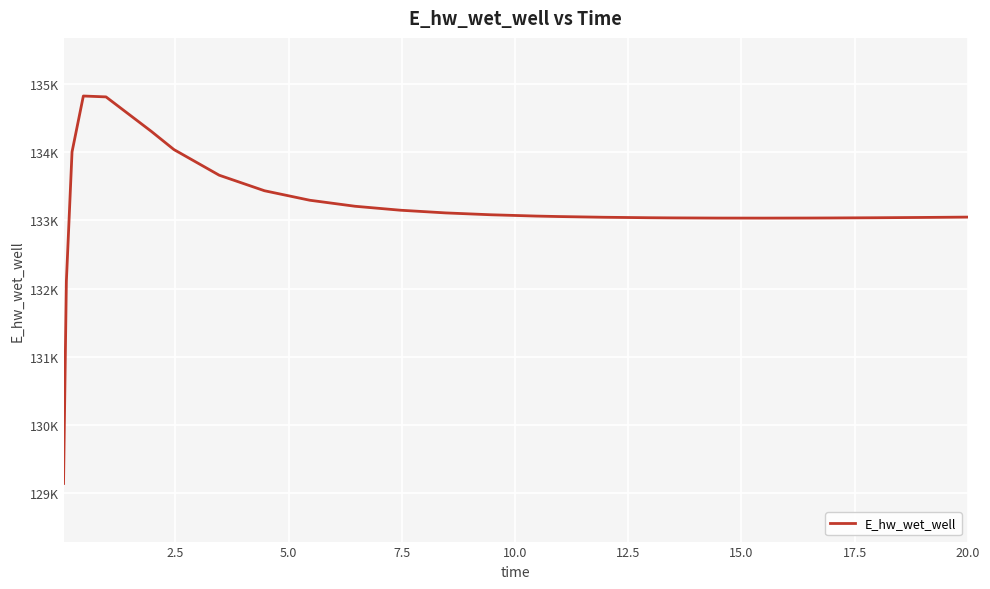

Does the chart have visible grid lines?

Yes